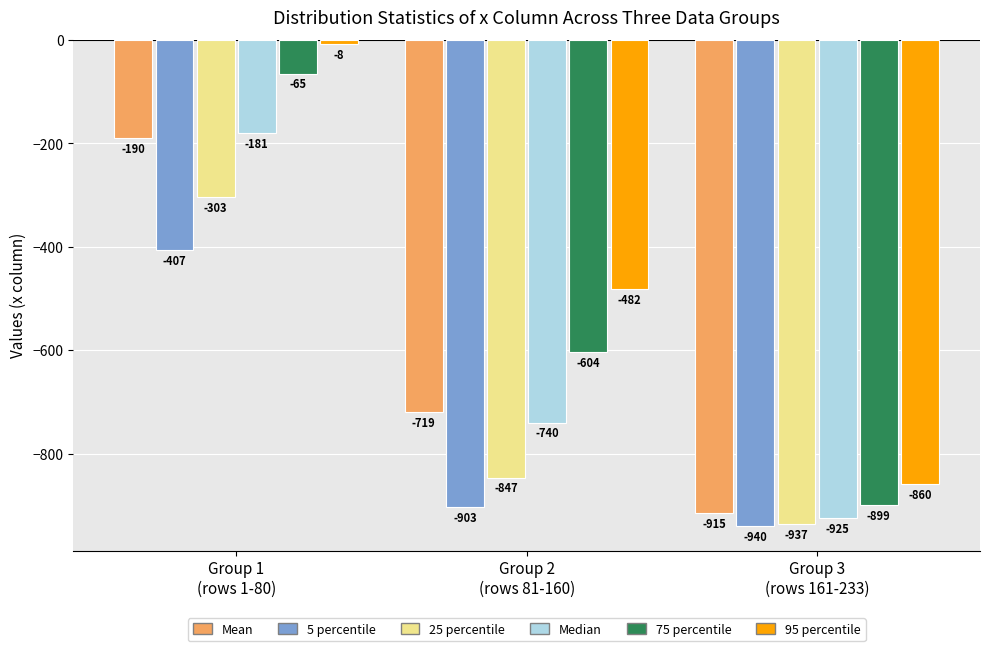

What is the greatest value displayed?

-7.9